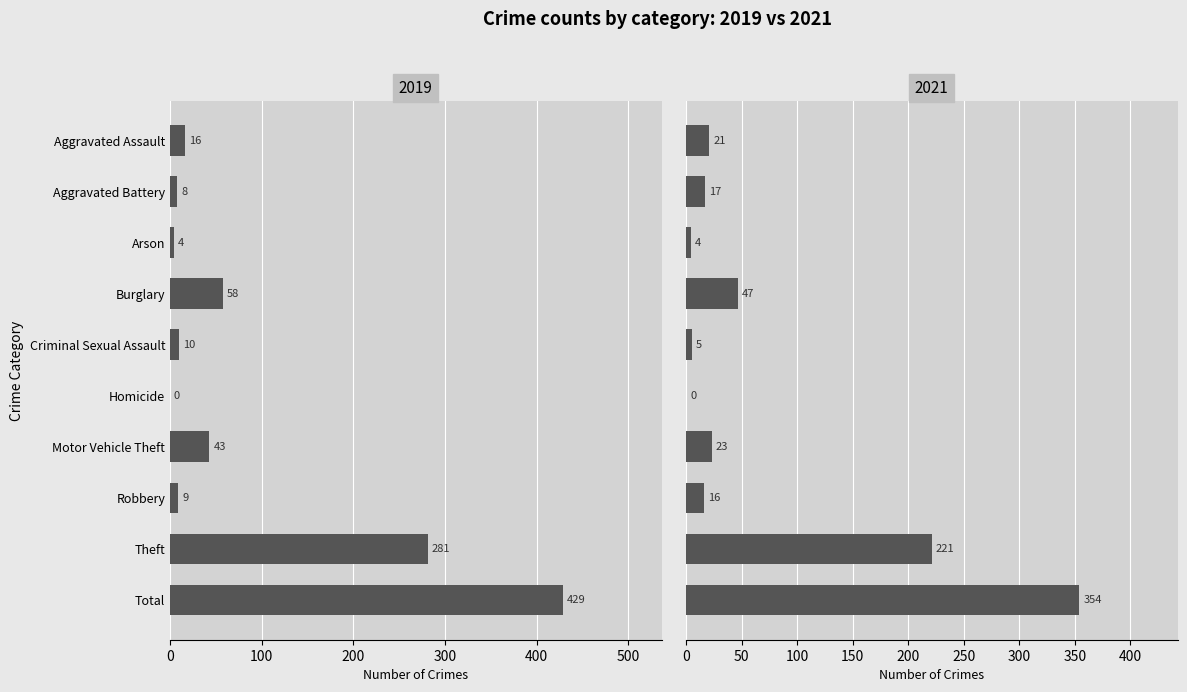

Reading left to right, what are all the values shown in this chart?

2019: Aggravated Assault=16	Aggravated Battery=8	Arson=4	Burglary=58	Criminal Sexual Assault=10	Homicide=0	Motor Vehicle Theft=43	Robbery=9	Theft=281	Total=429
2021: Aggravated Assault=21	Aggravated Battery=17	Arson=4	Burglary=47	Criminal Sexual Assault=5	Homicide=0	Motor Vehicle Theft=23	Robbery=16	Theft=221	Total=354